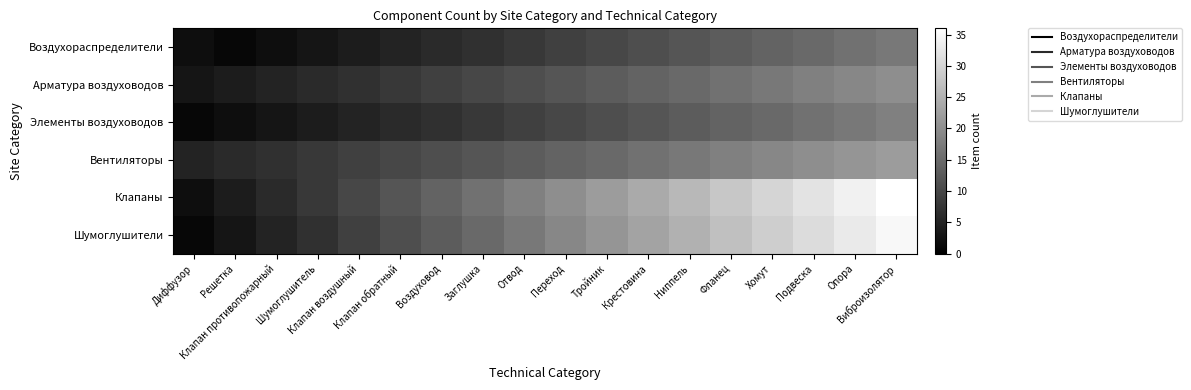

What is the difference between the highest and lowest values at Клапан воздушный?

6